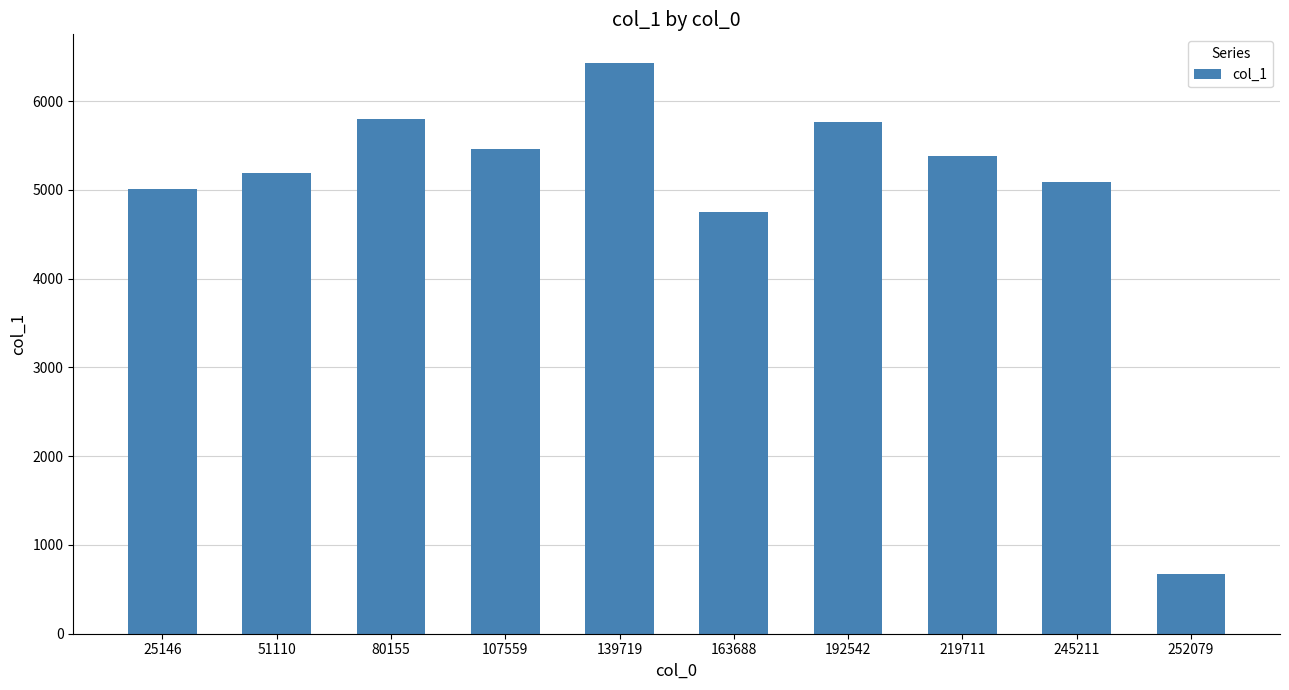

Between 107559 and 219711, which is larger?

107559